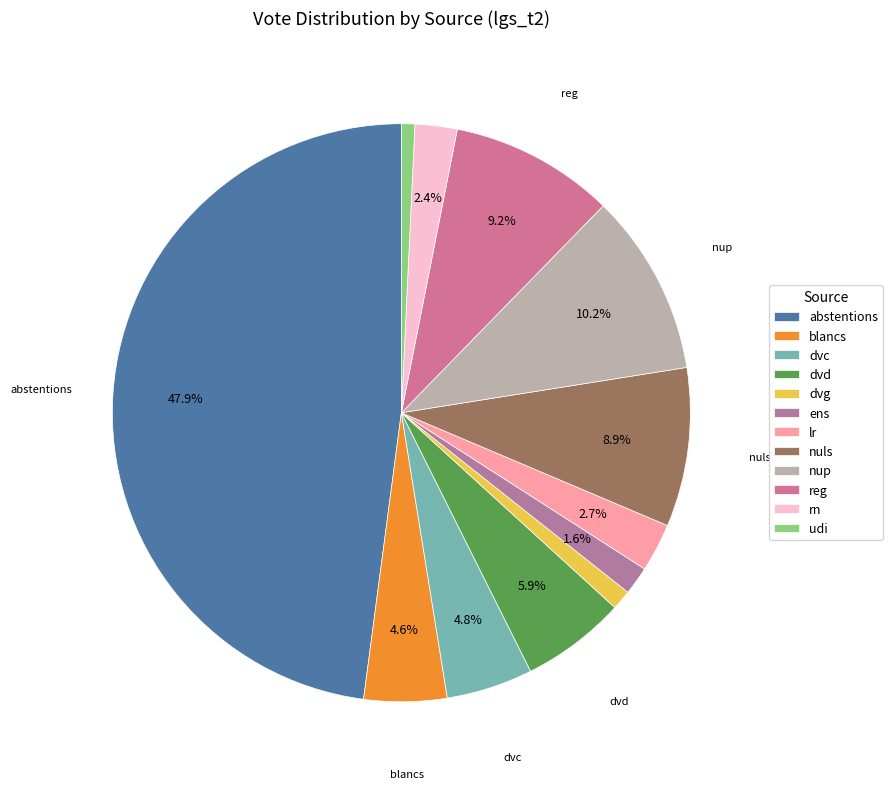

How many segments does this pie chart have?

12